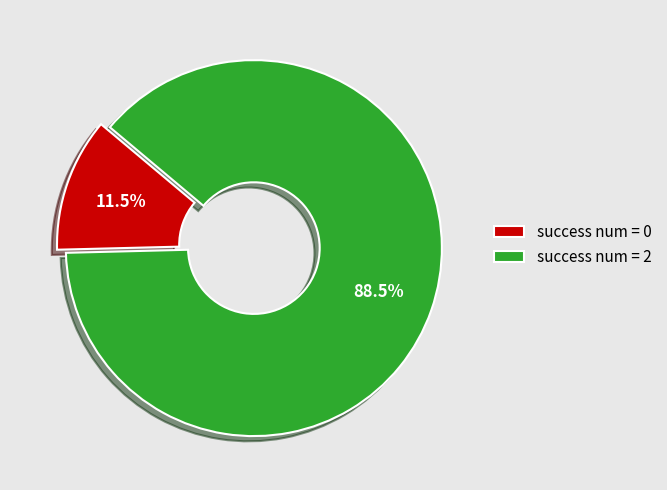

What is the ratio of the value at success num = 2 to the value at success num = 0?

7.7